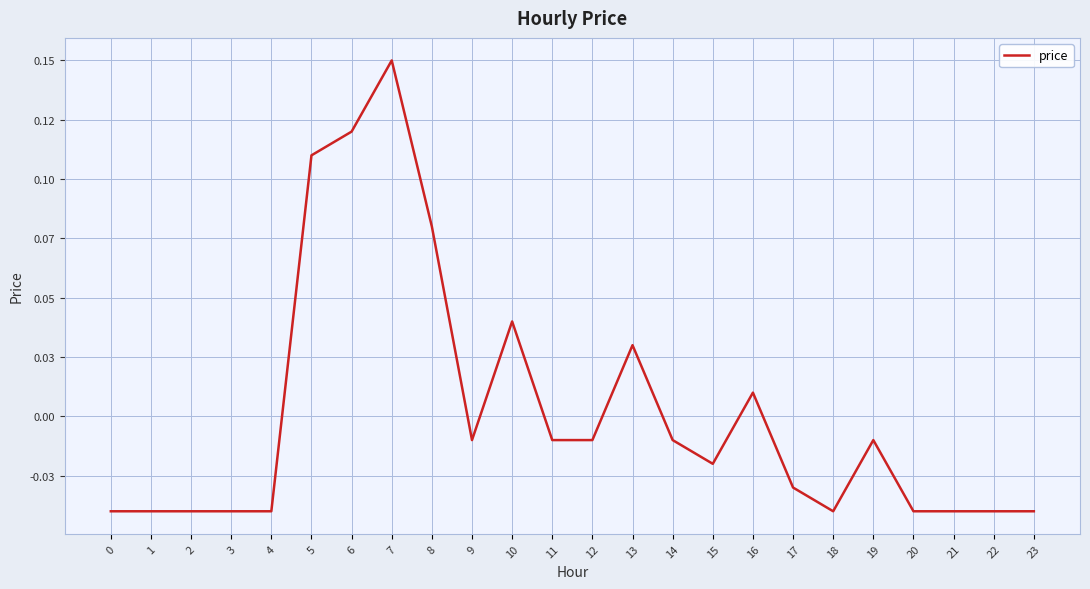

The value at 9 is -0.0. True or false?

True